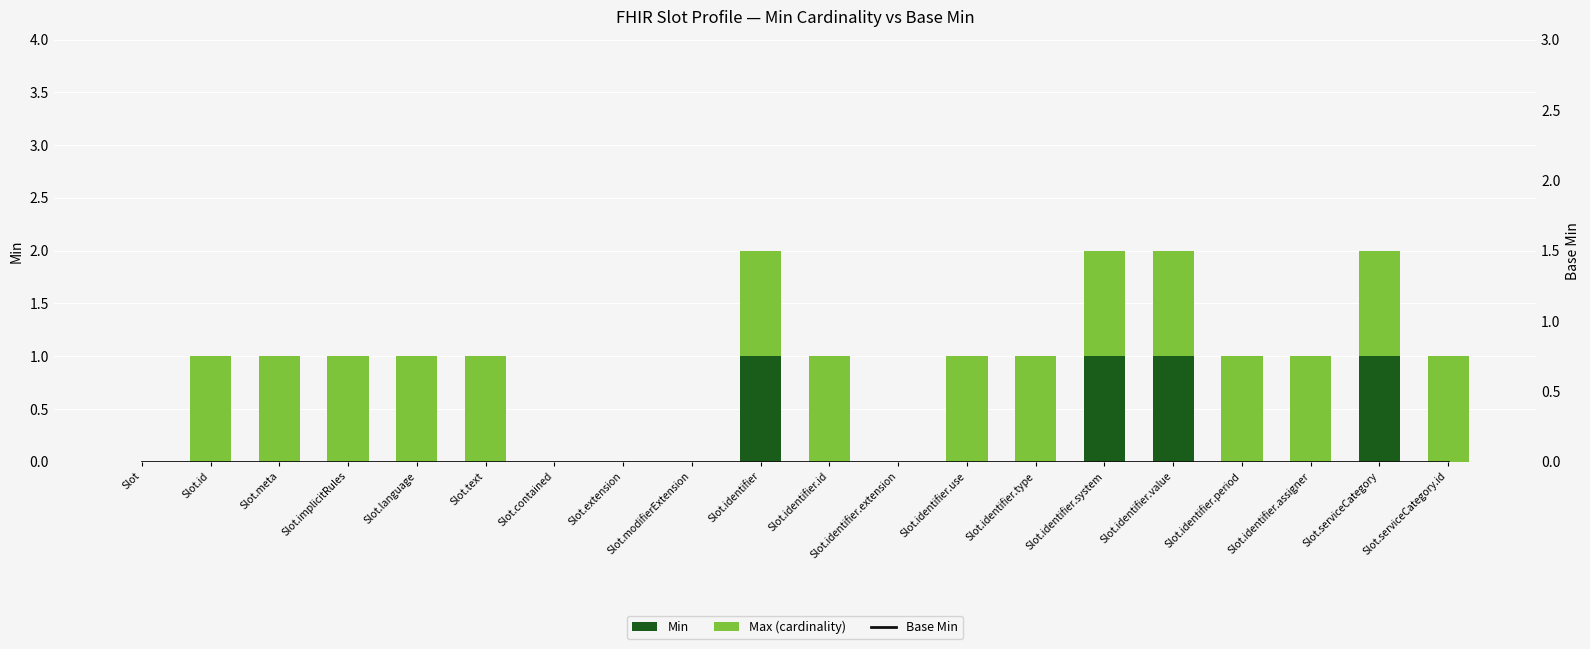

How many values in the Min series exceed 0?

4